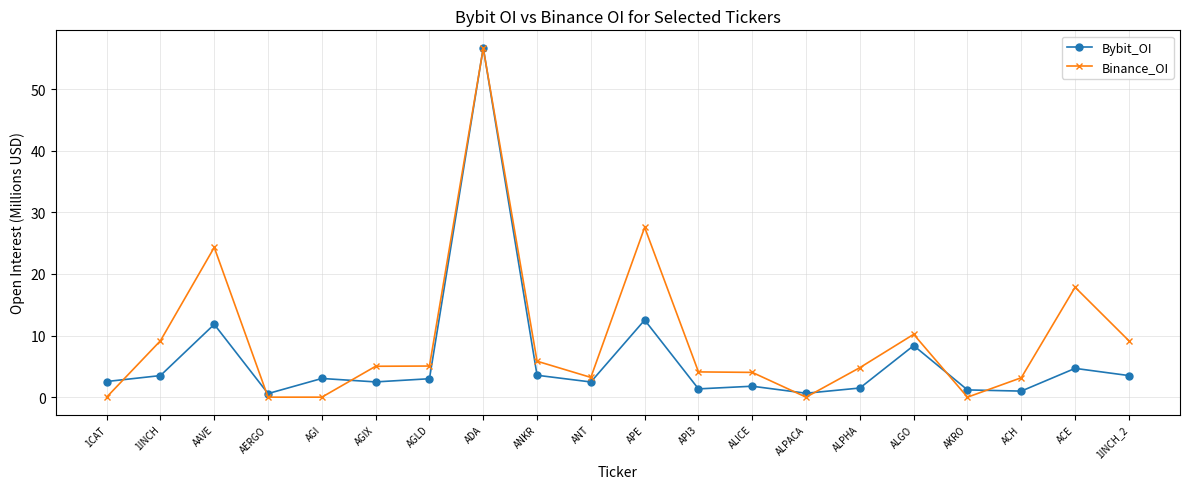

Count the number of data series in this chart.

2